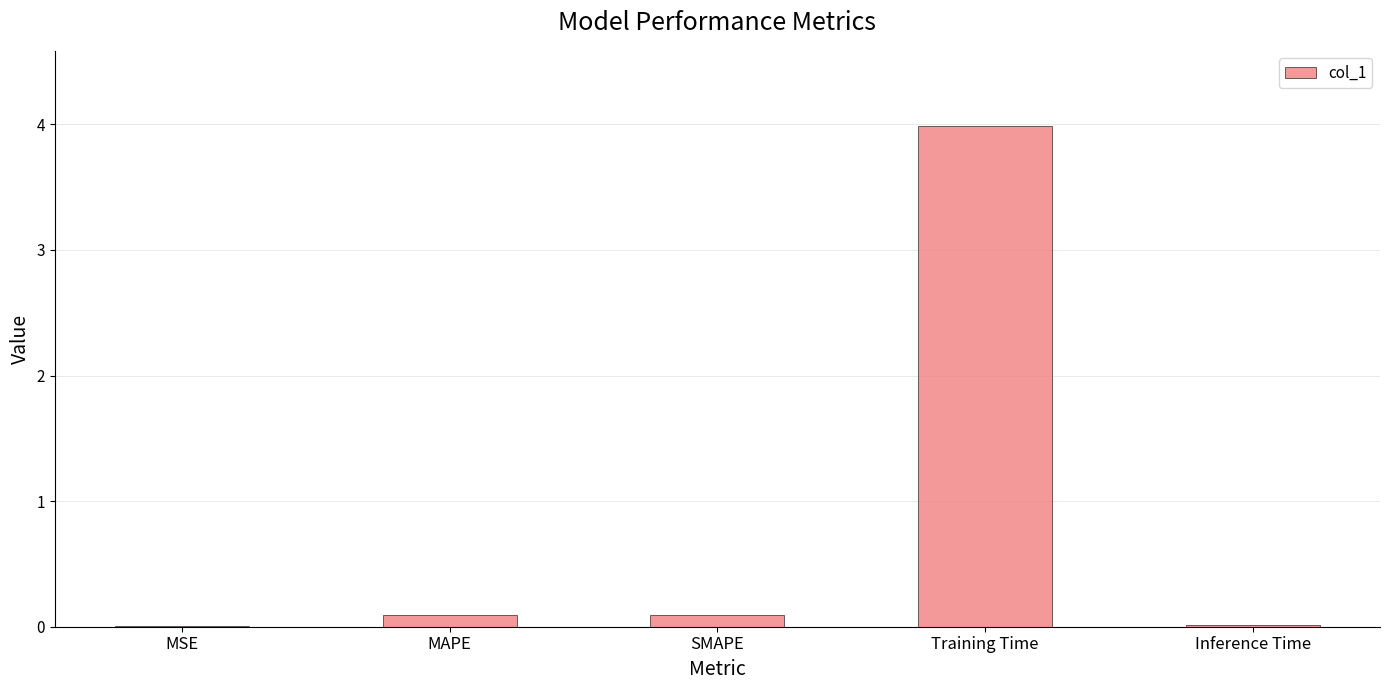

Which has a higher value, Training Time or MAPE?

Training Time